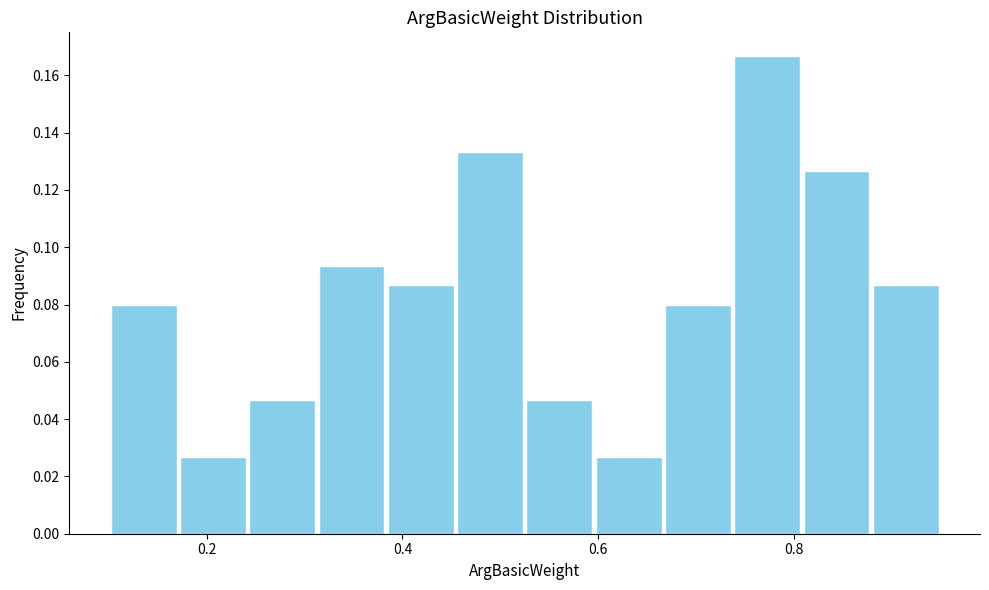

Around what value on the x-axis is the tallest bar? Give the approximate position of its centre, as read against the axis.

0.78